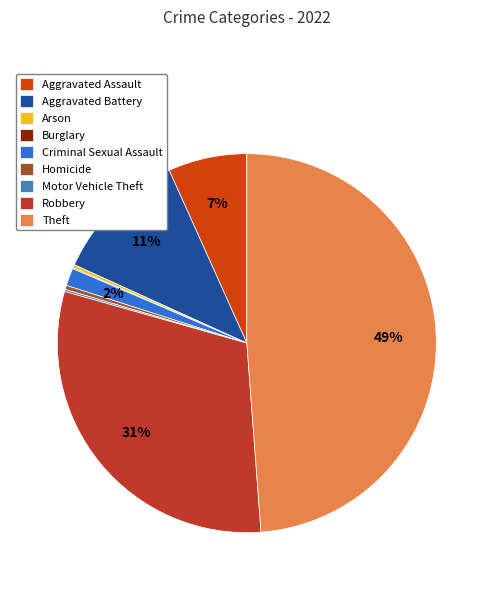

Does any single category account for the majority?

No